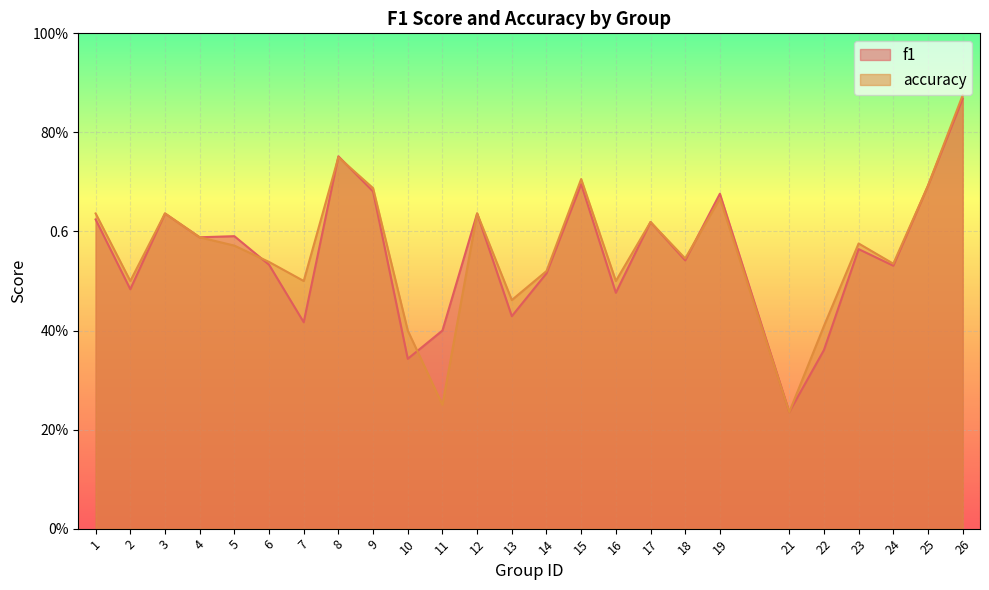

How many interior local valleys does the accuracy series have?

8